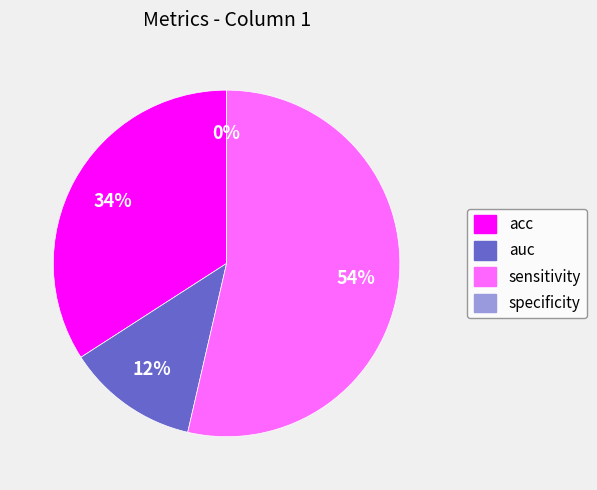

What portion of the pie excludes acc?

65.9%